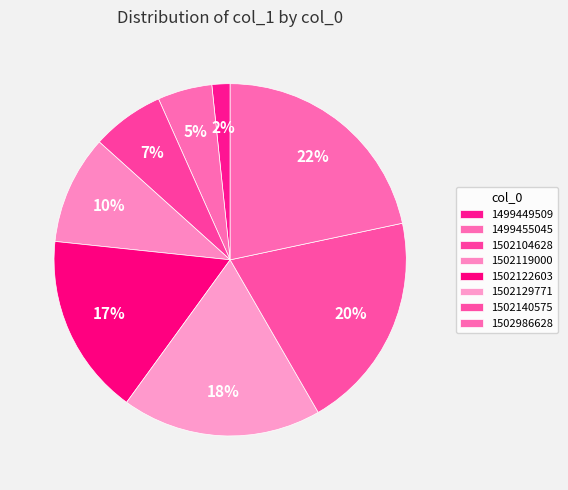

Does any single category account for the majority?

No